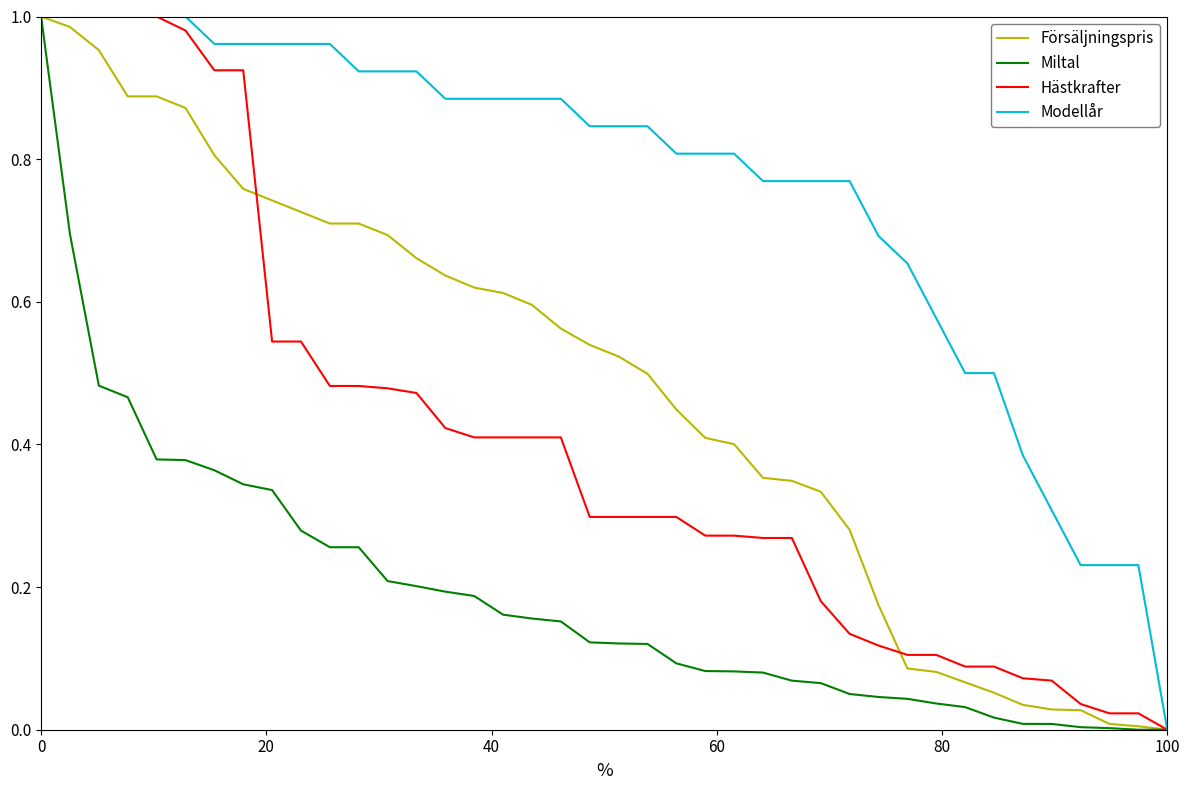

Which series has the largest total across all categories?

Modellår